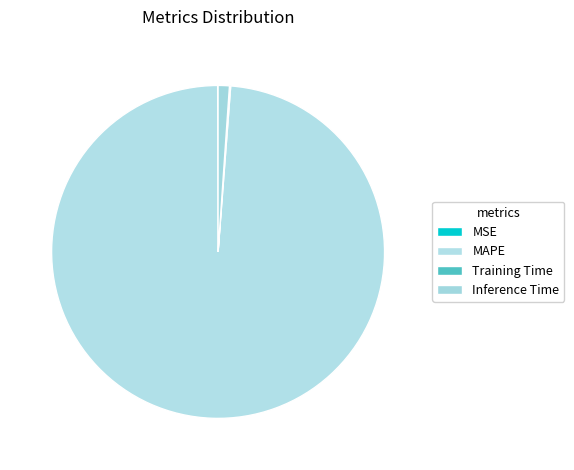

Which category has the biggest portion of the pie?

MAPE